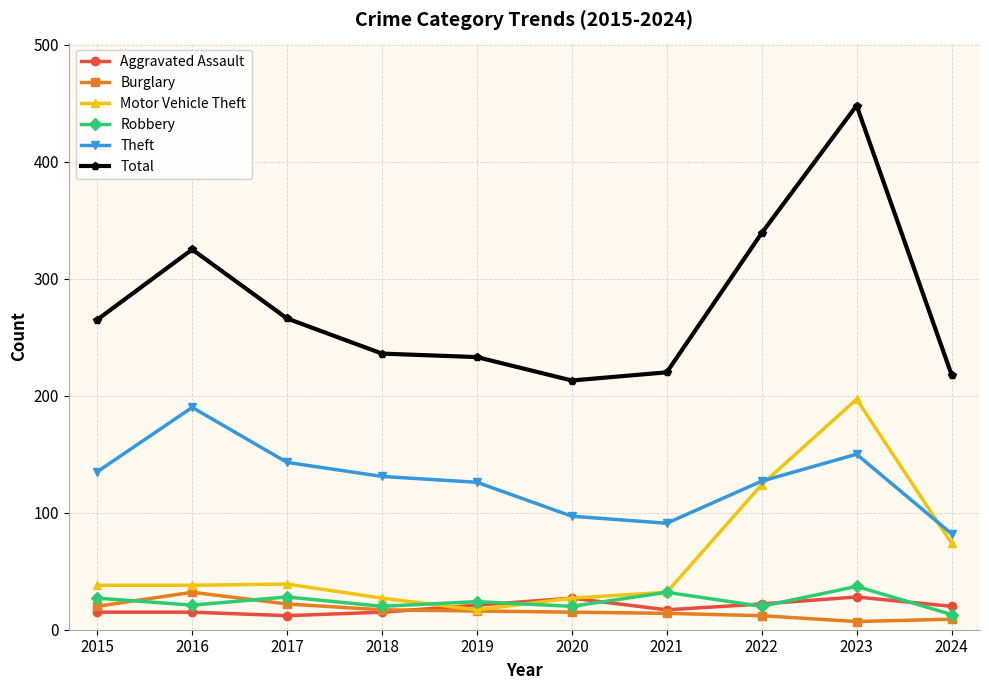

Is it true that Theft equals 82 at 2024?

True